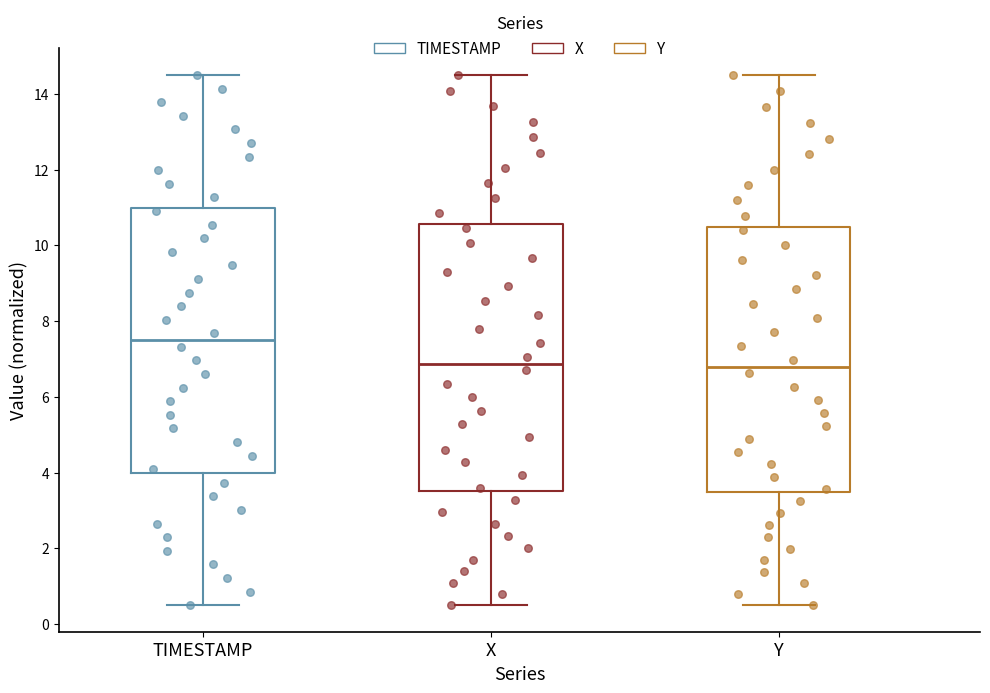

Where does the upper whisker of the box for TIMESTAMP end on the y-axis? The values are not printed on the chart, so give them approximately, as read against the axis.

14.6